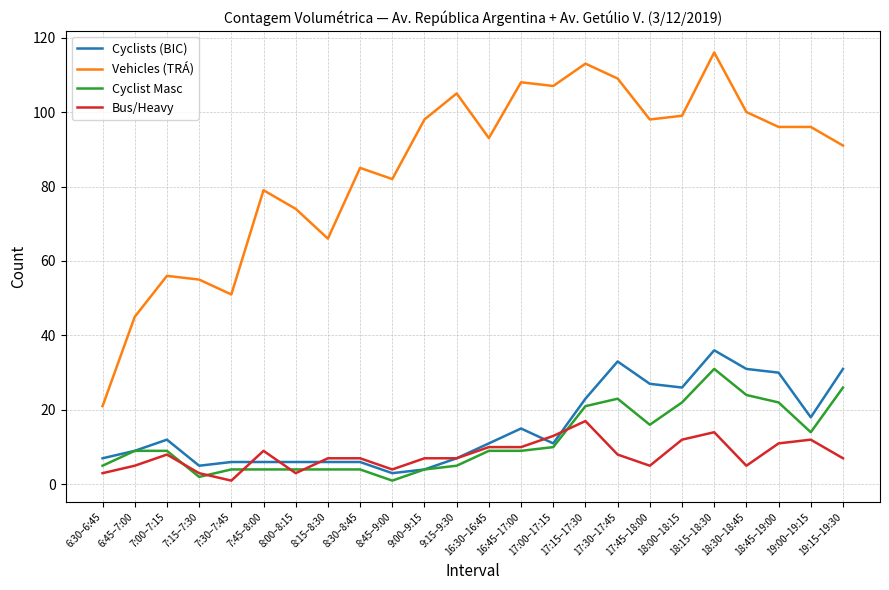

True or false: Cyclist Masc and Vehicles (TRÁ) intersect in this chart.

False